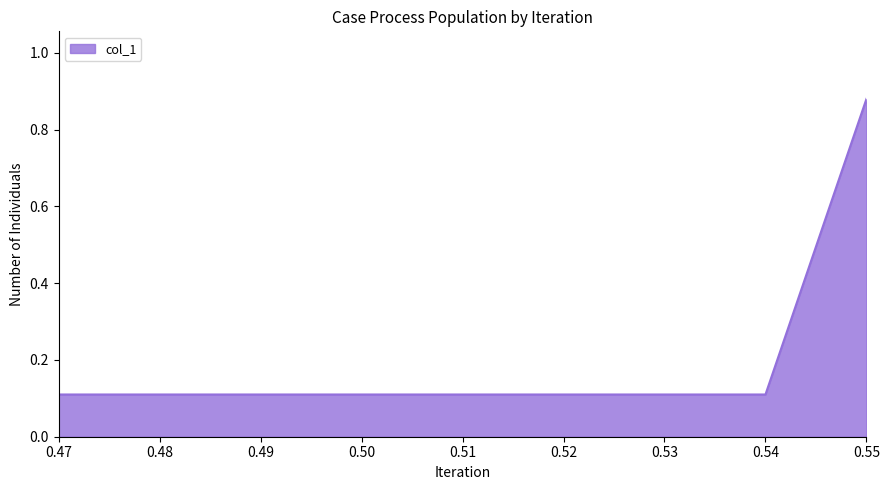

What is the approximate value at 0.54?

0.1